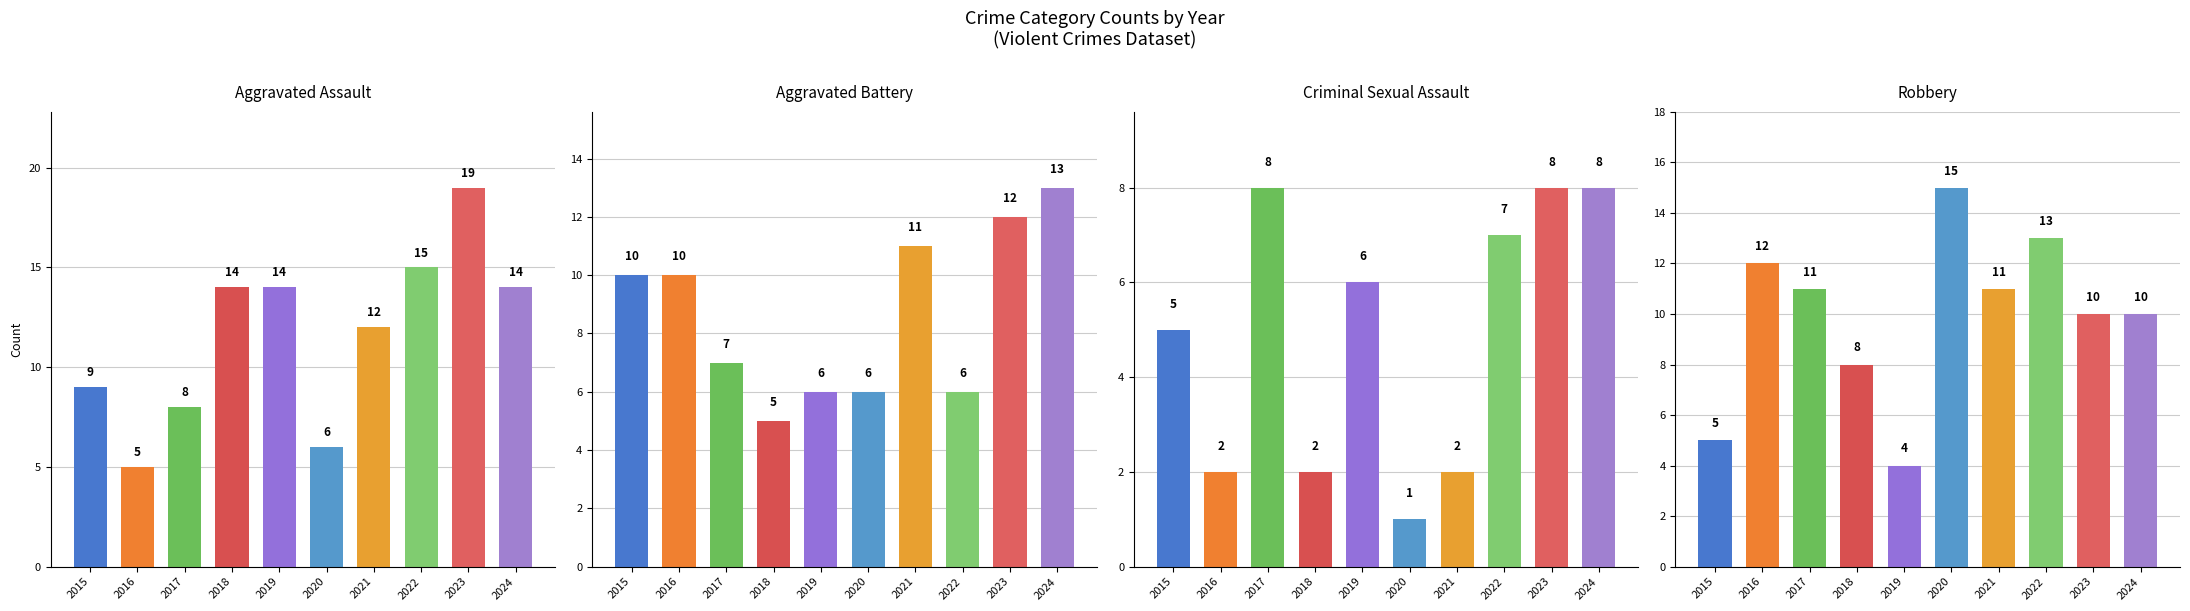

What is the value of the Robbery bar at the 8th from the left?

13